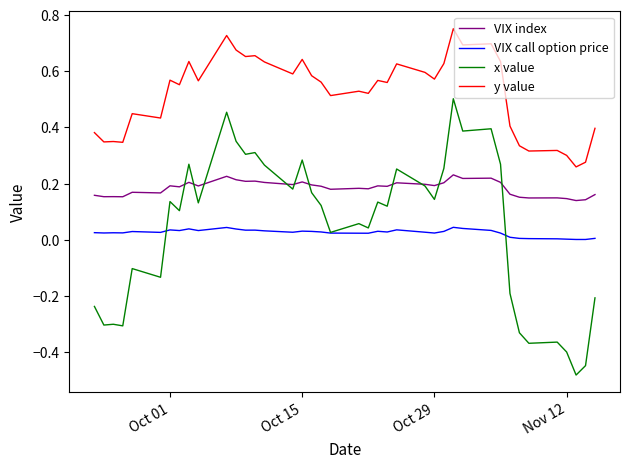

Which series has the largest range (max minus min)?

x value